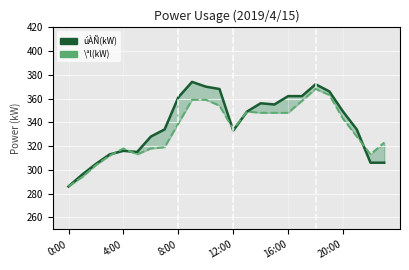

True or false: úÀÑ(kW) and \ªl(kW) cross at least once.

True